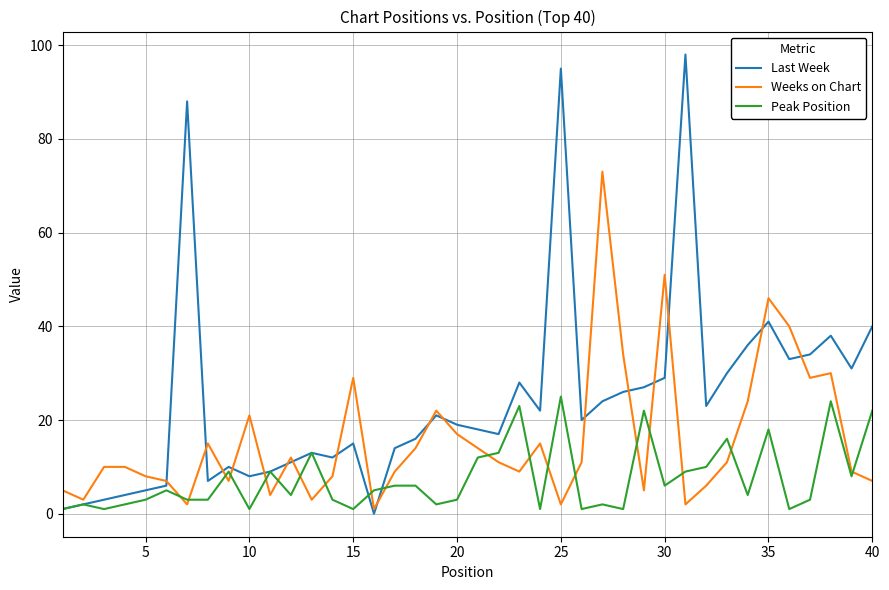

Reading right to left, what are all the values shown in this chart?

Last Week: 40	31	38	34	33	41	36	30	23	98	29	27	26	24	20	95	22	28	17	18	19	21	16	14	0	15	12	13	11	9	8	10	7	88	6	5	4	3	2	1
Weeks on Chart: 7	9	30	29	40	46	24	11	6	2	51	5	34	73	11	2	15	9	11	14	17	22	14	9	1	29	8	3	12	4	21	7	15	2	7	8	10	10	3	5
Peak Position: 22	8	24	3	1	18	4	16	10	9	6	22	1	2	1	25	1	23	13	12	3	2	6	6	5	1	3	13	4	9	1	9	3	3	5	3	2	1	2	1